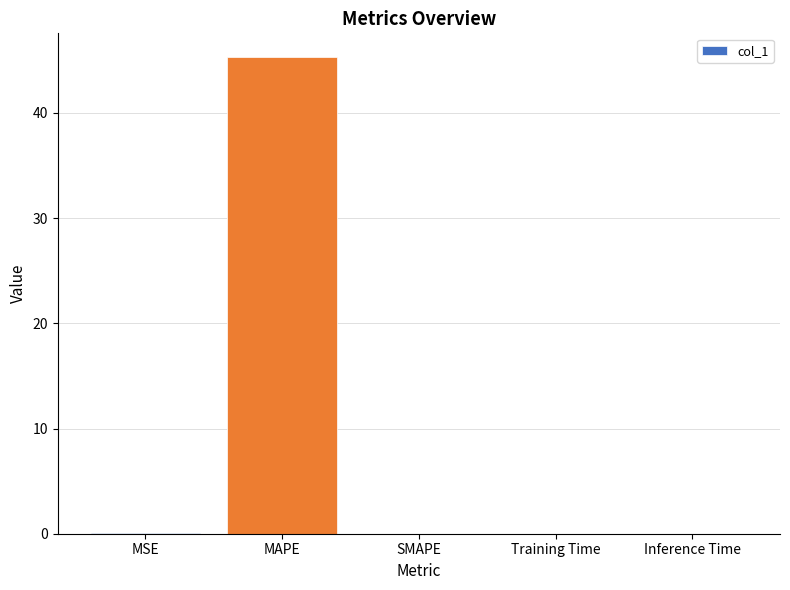

True or false: the data shows 0.0 at Training Time.

True